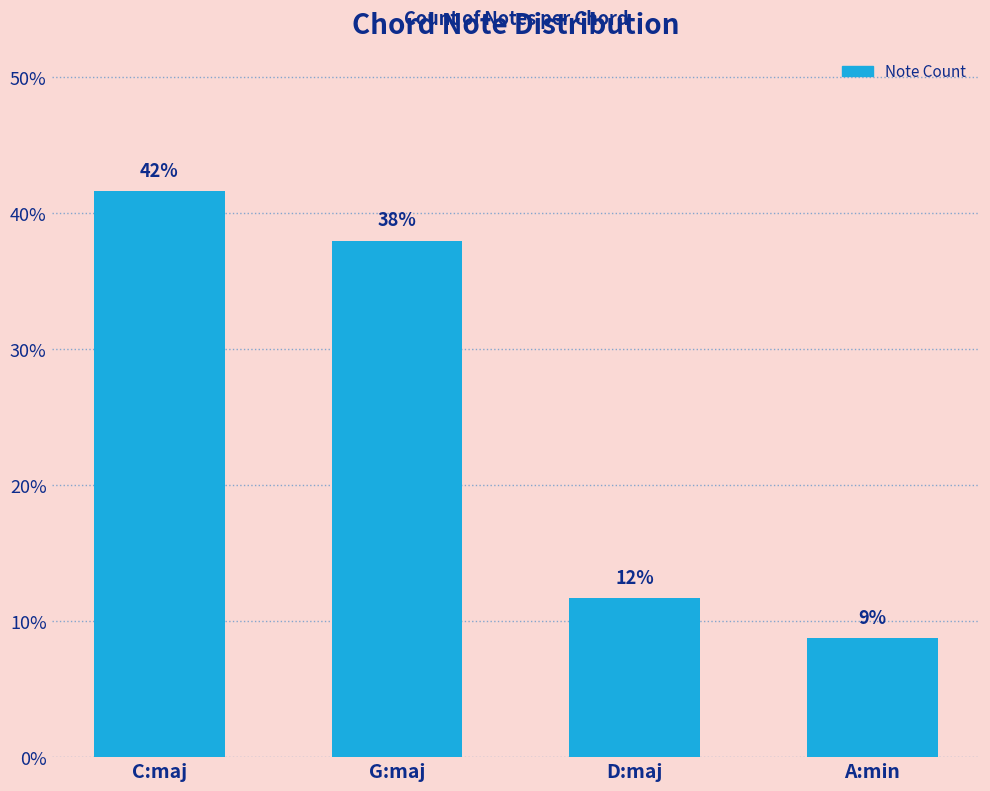

Which category has the highest value across all series?

C:maj